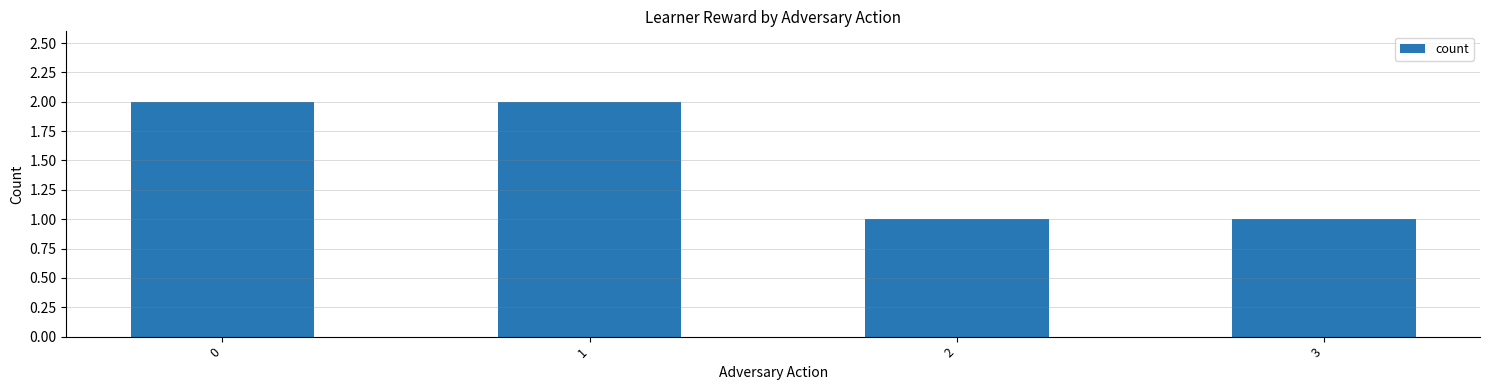

Approximately how many times larger is the value at 3 compared to 1?

0.5